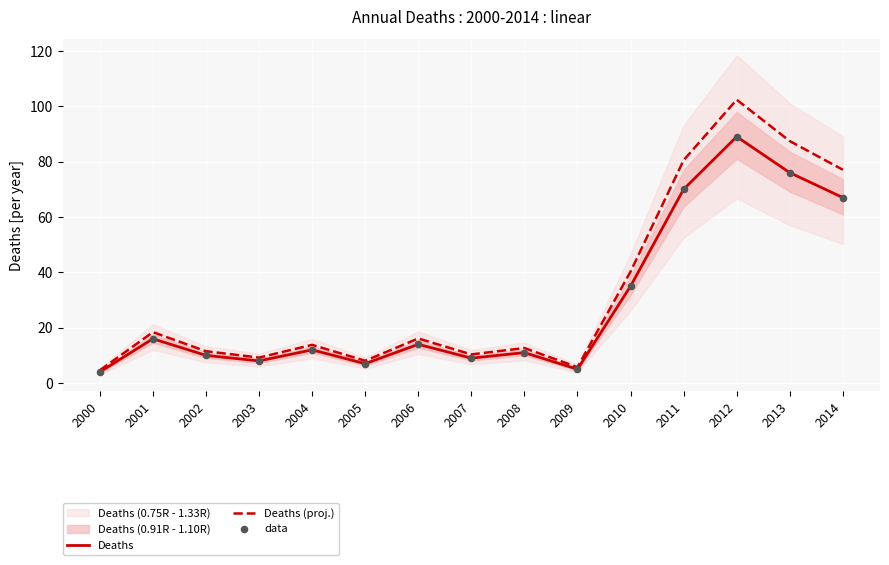

Which series has the largest total across all categories?

Deaths (proj.)